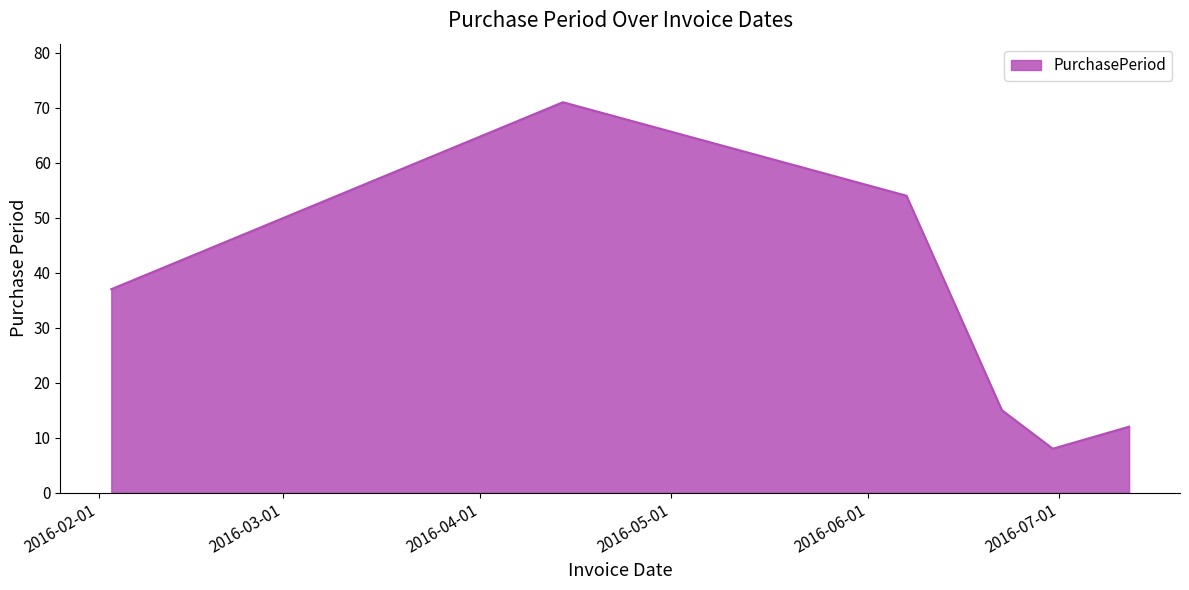

What is the average value?

33